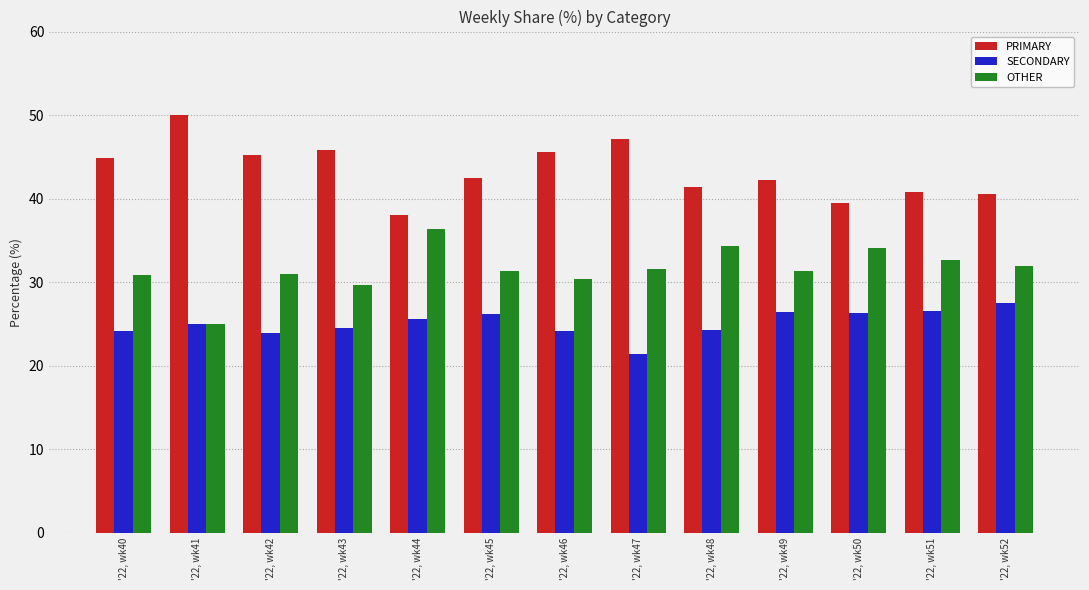

How many data points does each series have?

13